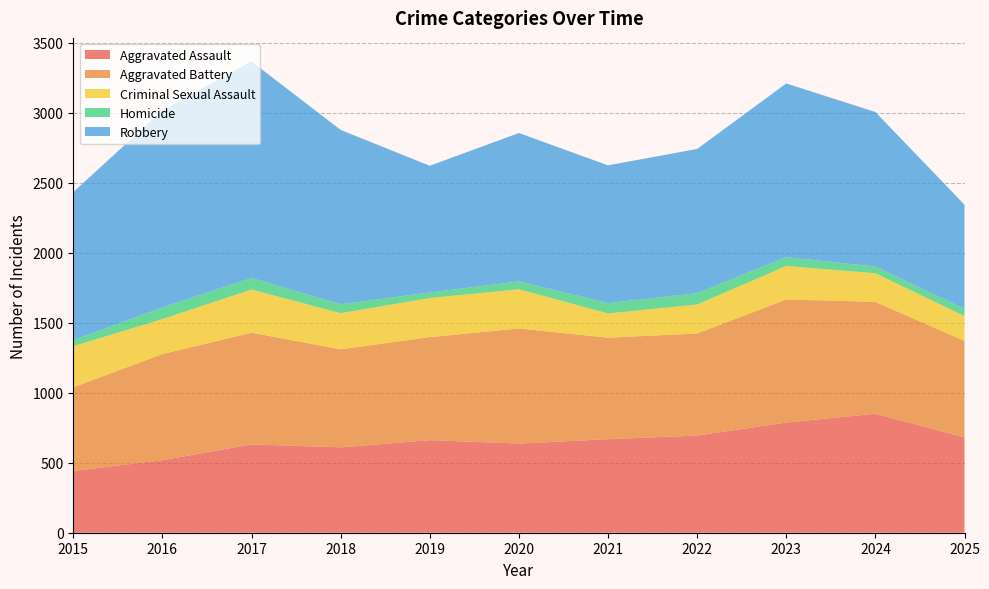

Reading left to right, list all the values displayed in this chart.

Aggravated Assault: 441	518	631	610	661	637	668	694	787	850	681
Aggravated Battery: 598	758	798	700	736	822	725	729	879	799	689
Criminal Sexual Assault: 293	250	308	258	279	280	173	207	239	204	177
Homicide: 43	83	82	64	40	56	74	81	63	48	52
Robbery: 1058	1407	1547	1245	905	1060	984	1030	1241	1104	744